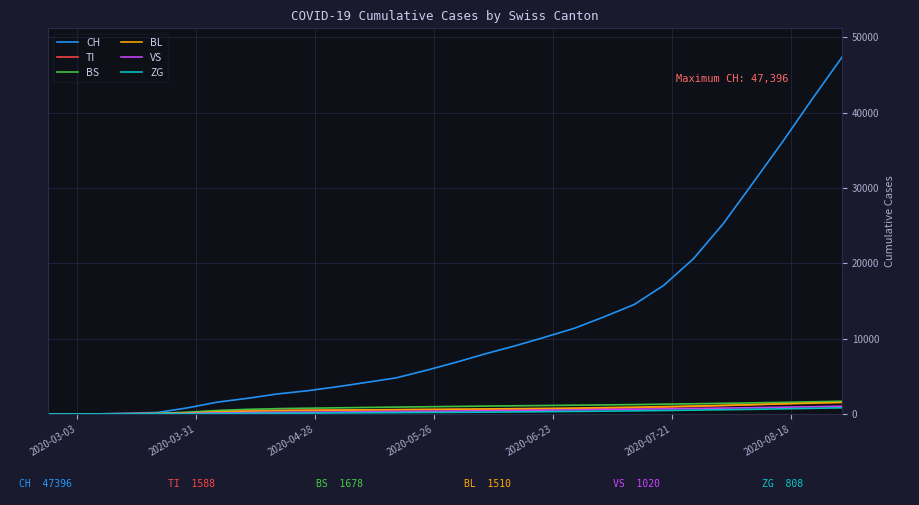

What is the maximum value for BL?

1510